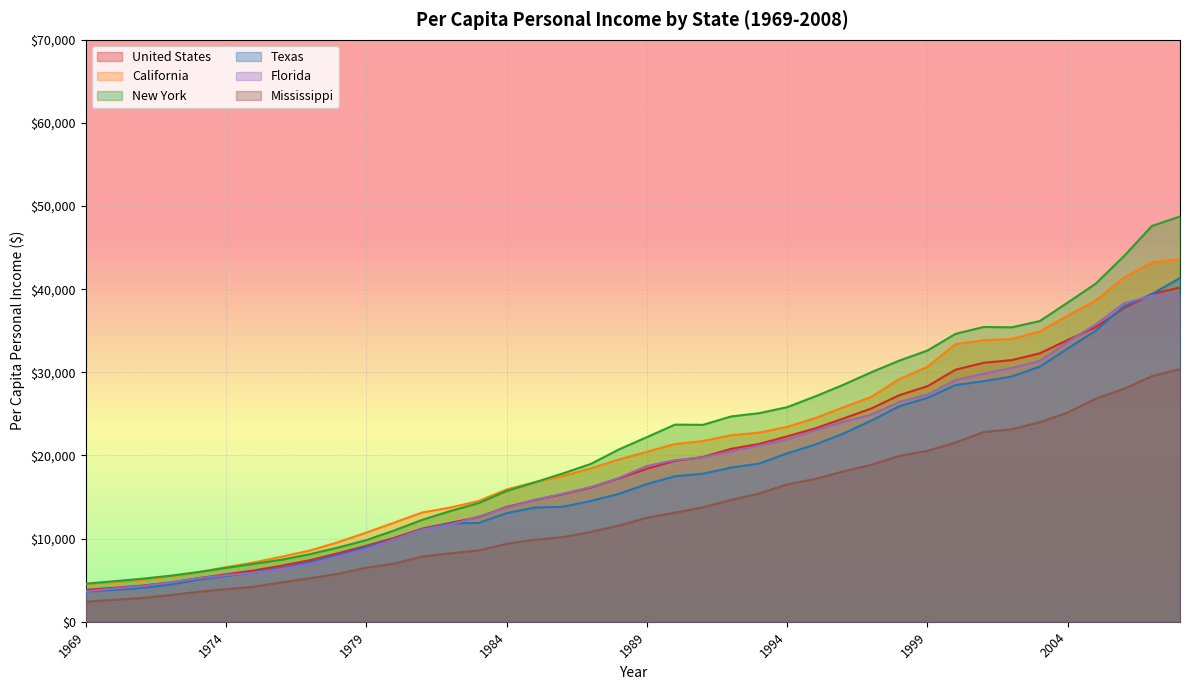

What is the average value of the New York series?

21767